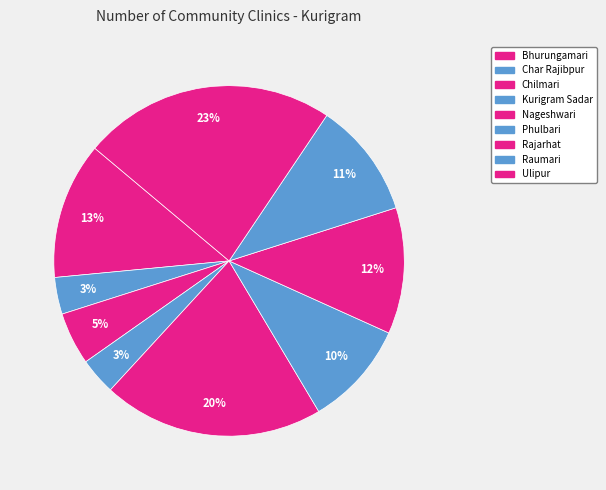

To the nearest percent, what is the difference between the largest and smallest slice percentages?

20%